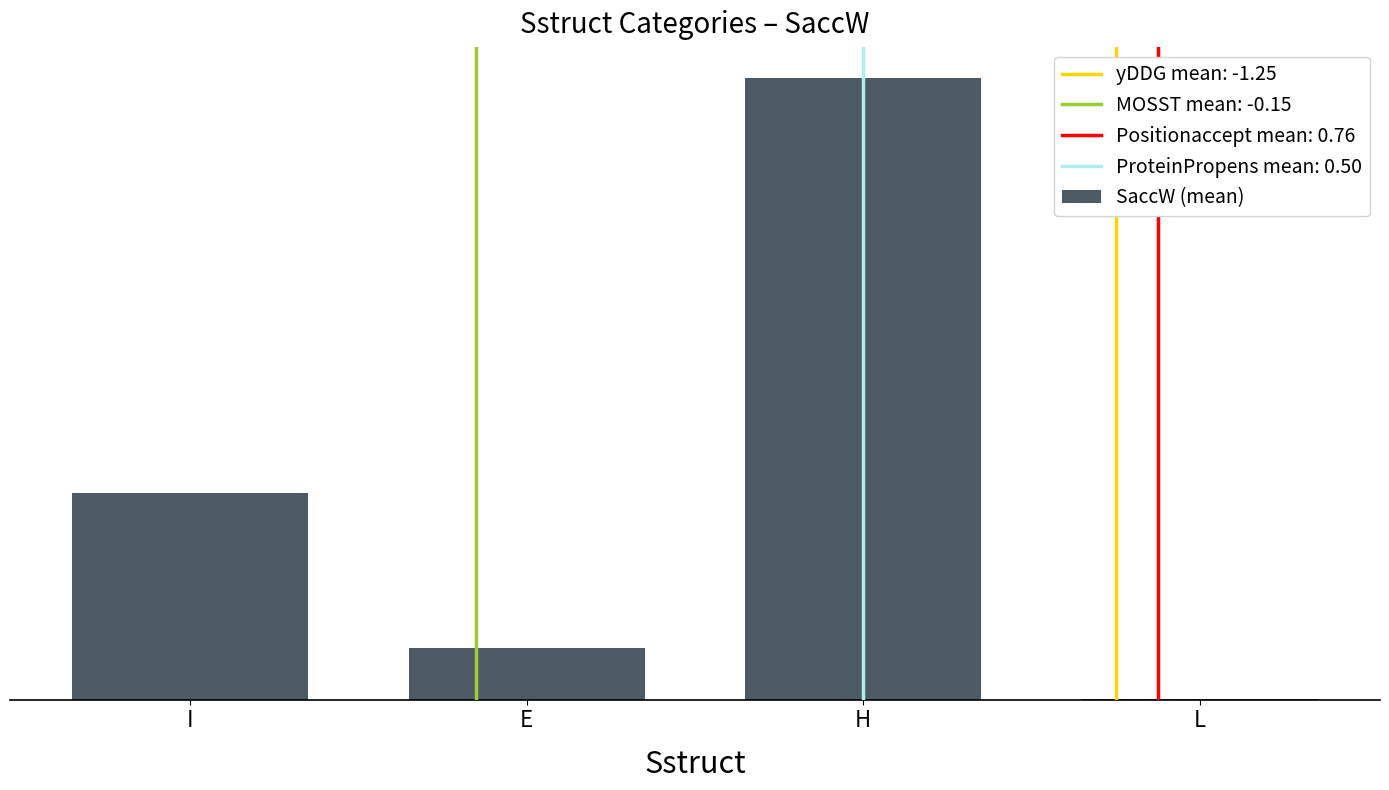

Which label corresponds to the largest value in the chart?

H